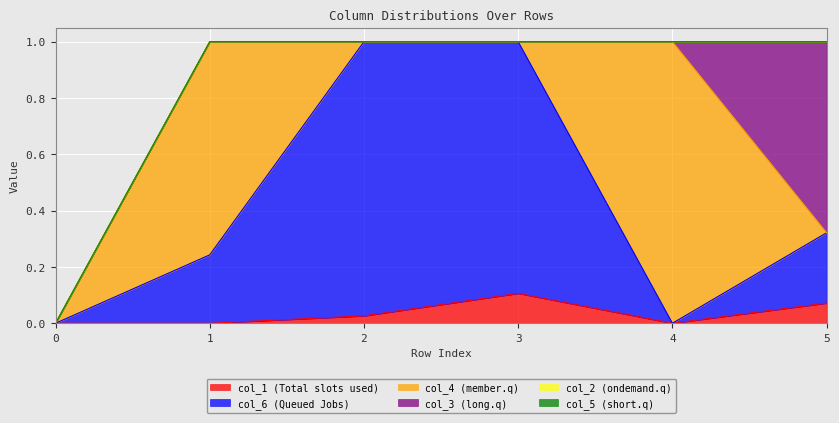

Which has a higher value, 3 or 5?

3